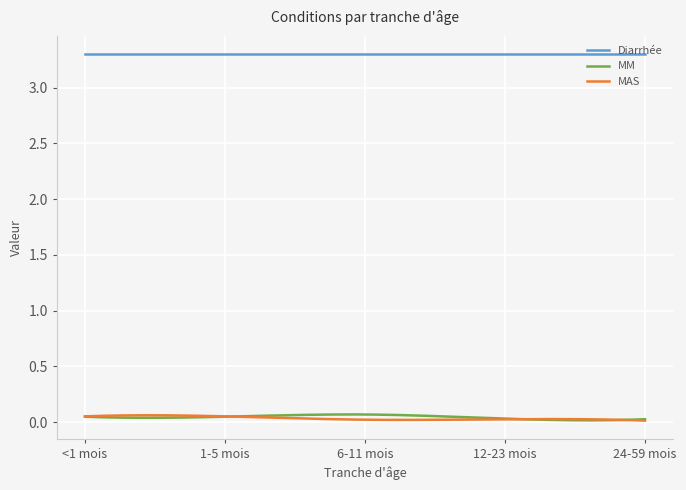

What is the lowest value of the Diarrhée series?

3.3